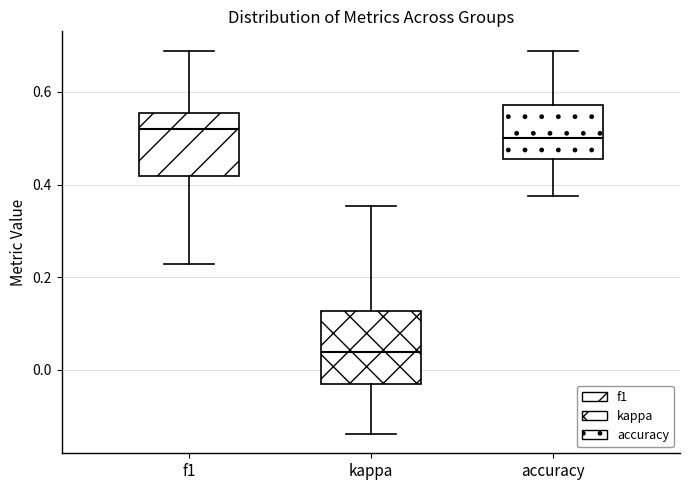

Where is the upper edge of the box for accuracy on the y-axis? The values are not printed on the chart, so give them approximately, as read against the axis.

0.58